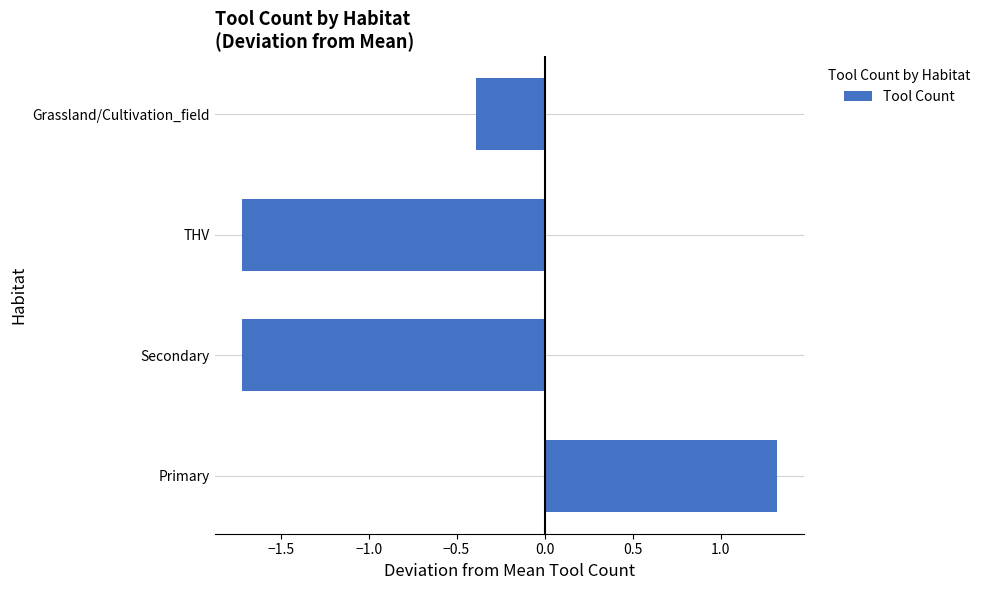

How many data points are less than 0?

3